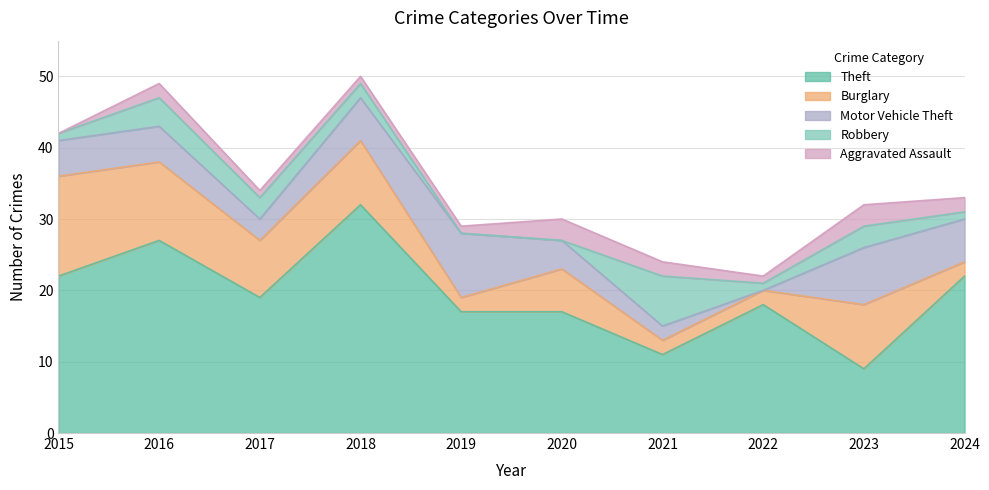

Reading left to right, extract all data points from this chart.

Theft: 22	27	19	32	17	17	11	18	9	22
Burglary: 14	11	8	9	2	6	2	2	9	2
Motor Vehicle Theft: 5	5	3	6	9	4	2	0	8	6
Robbery: 1	4	3	2	0	0	7	1	3	1
Aggravated Assault: 0	2	1	1	1	3	2	1	3	2